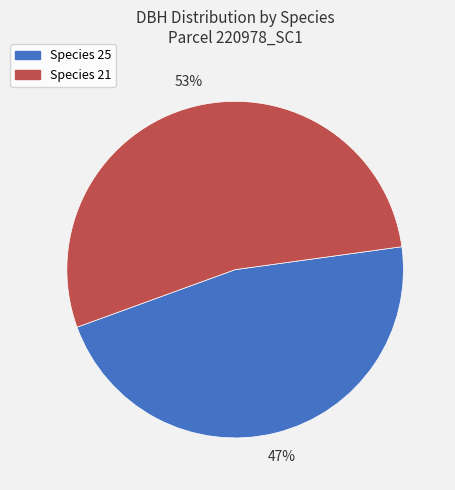

To the nearest percent, what percentage of the pie is Species 21?

53%